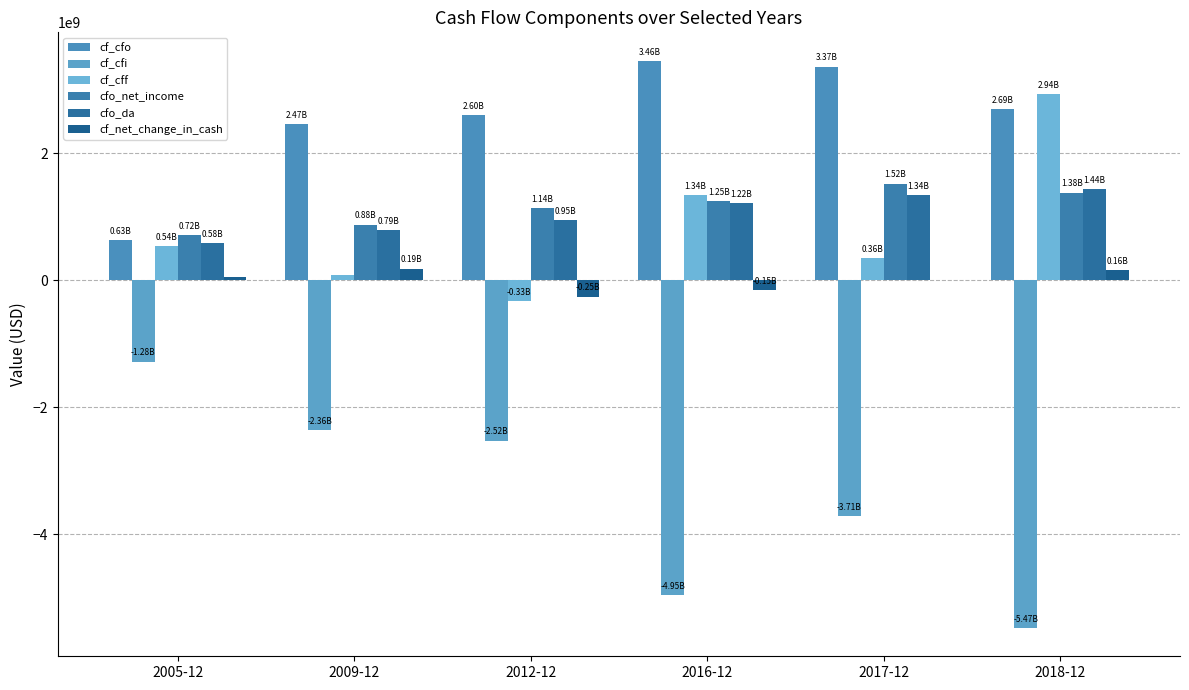

Reading right to left, extract all data points from this chart.

cf_cfo: 2018-12=2695000000	2017-12=3367000000	2016-12=3459000000	2012-12=2599000000	2009-12=2466000000	2005-12=629000000
cf_cfi: 2018-12=-5471000000	2017-12=-3710000000	2016-12=-4950000000	2012-12=-2523000000	2009-12=-2360000000	2005-12=-1277000000
cf_cff: 2018-12=2938000000	2017-12=357000000	2016-12=1345000000	2012-12=-330000000	2009-12=80000000	2005-12=539000000
cfo_net_income: 2018-12=1382000000	2017-12=1525000000	2016-12=1245000000	2012-12=1141000000	2009-12=879000000	2005-12=719000000
cfo_da: 2018-12=1438000000	2017-12=1341000000	2016-12=1216000000	2012-12=955000000	2009-12=791000000	2005-12=584000000
cf_net_change_in_cash: 2018-12=162000000	2017-12=14000000	2016-12=-146000000	2012-12=-254000000	2009-12=186000000	2005-12=55000000